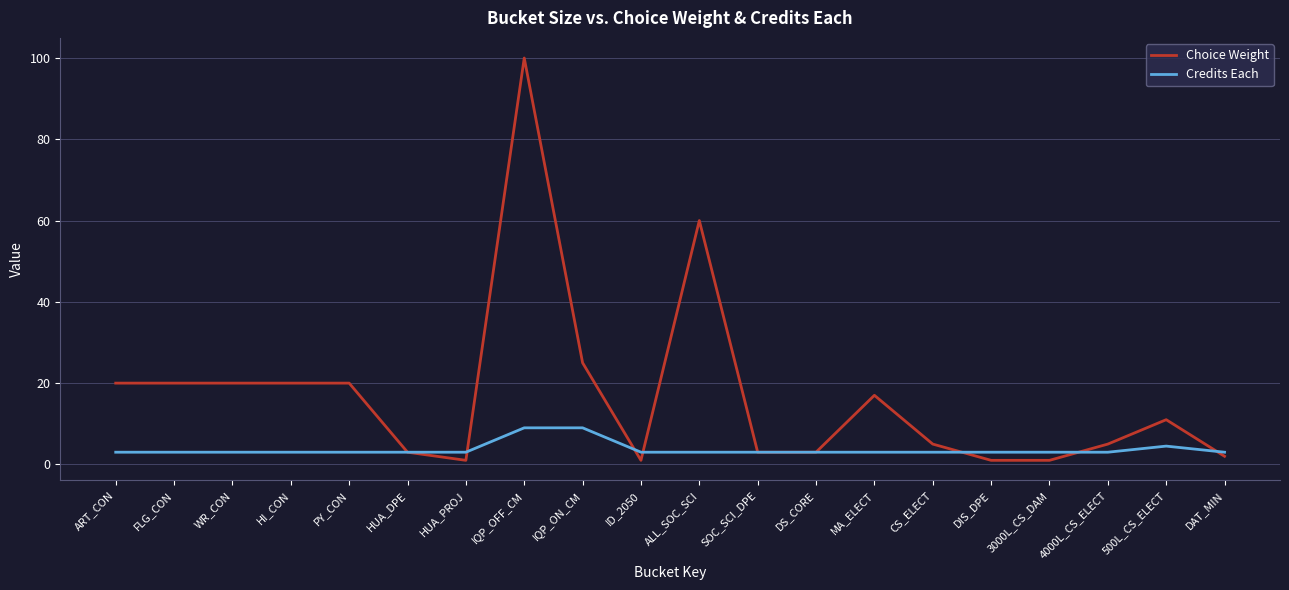

True or false: Choice Weight has more than 1 points higher than both neighbors.

True